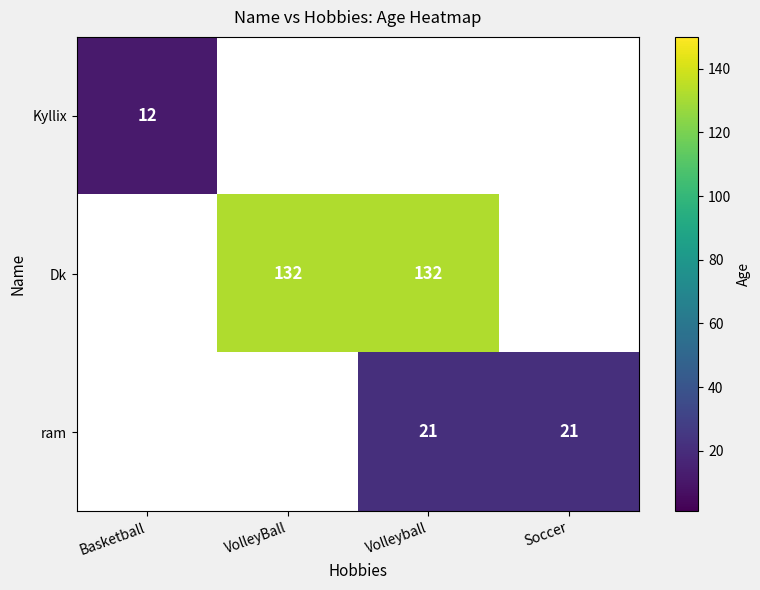

Is it true that Kyllix equals 16 at Basketball?

False